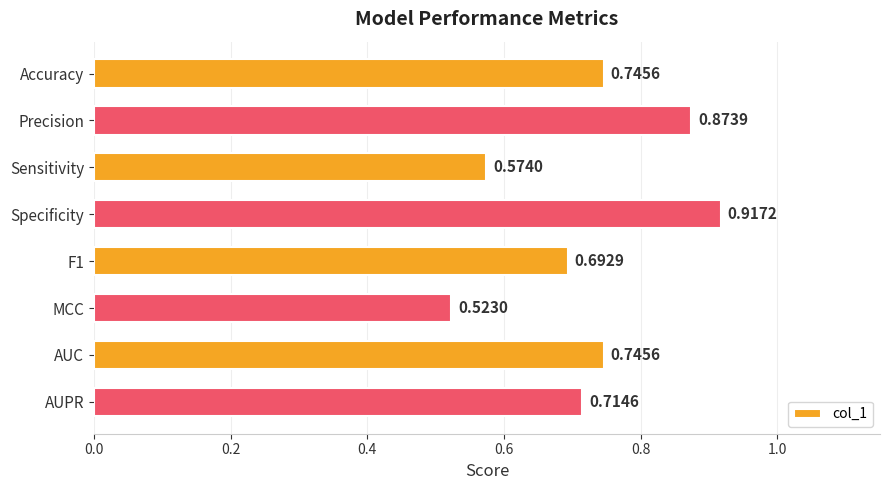

Which label corresponds to the smallest value in the chart?

MCC